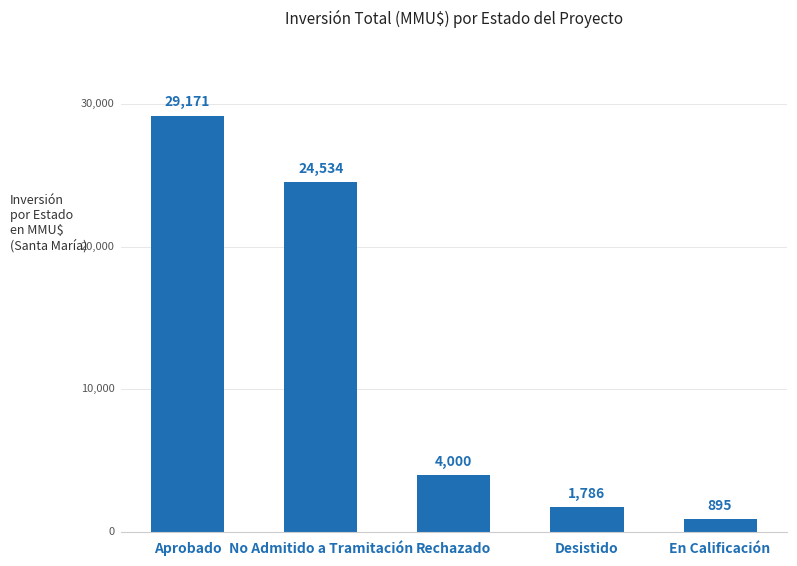

What is the minimum value shown in the chart?

895